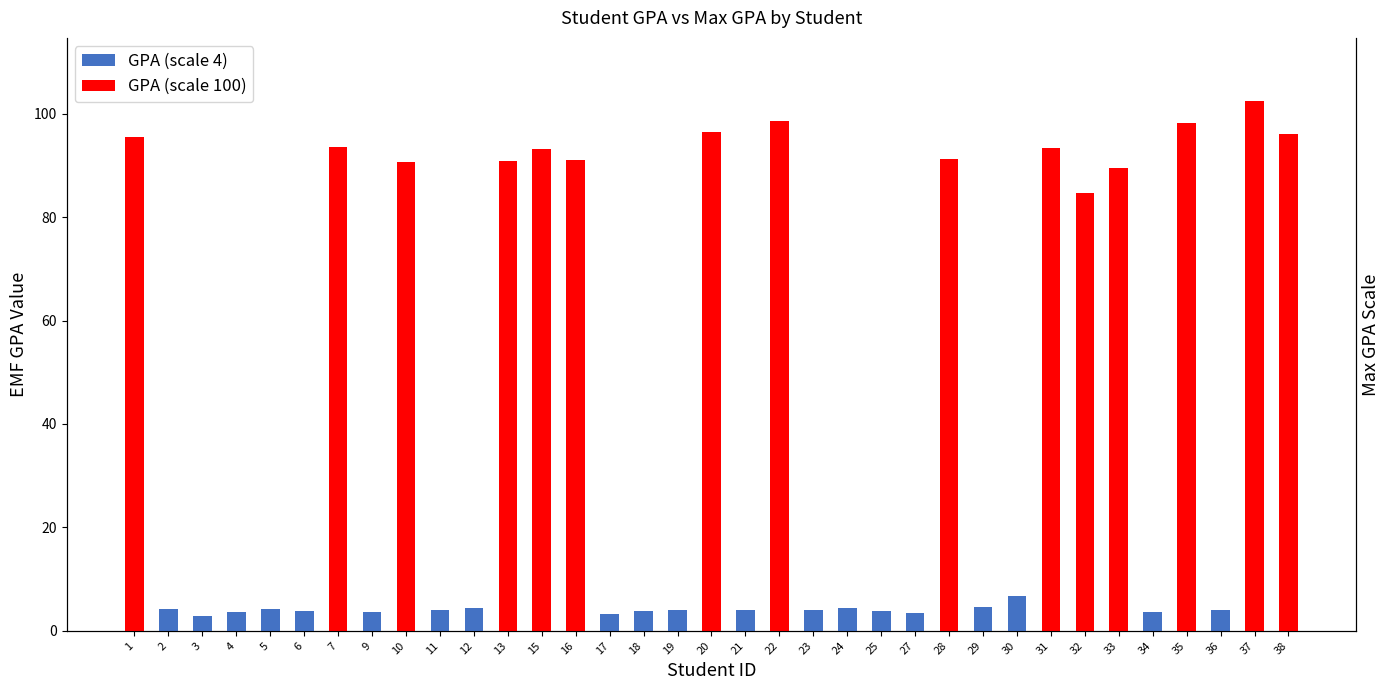

What is the spread (max minus min) of values at 1?

95.5